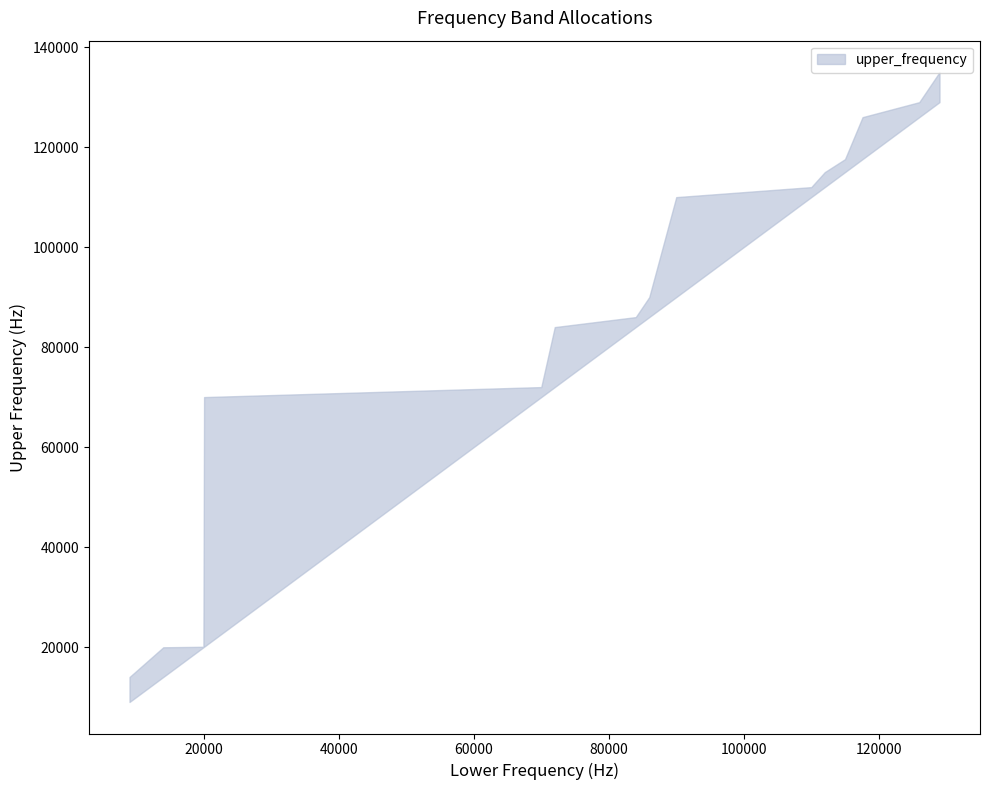

Between 20050 and 70000, which is larger?

70000